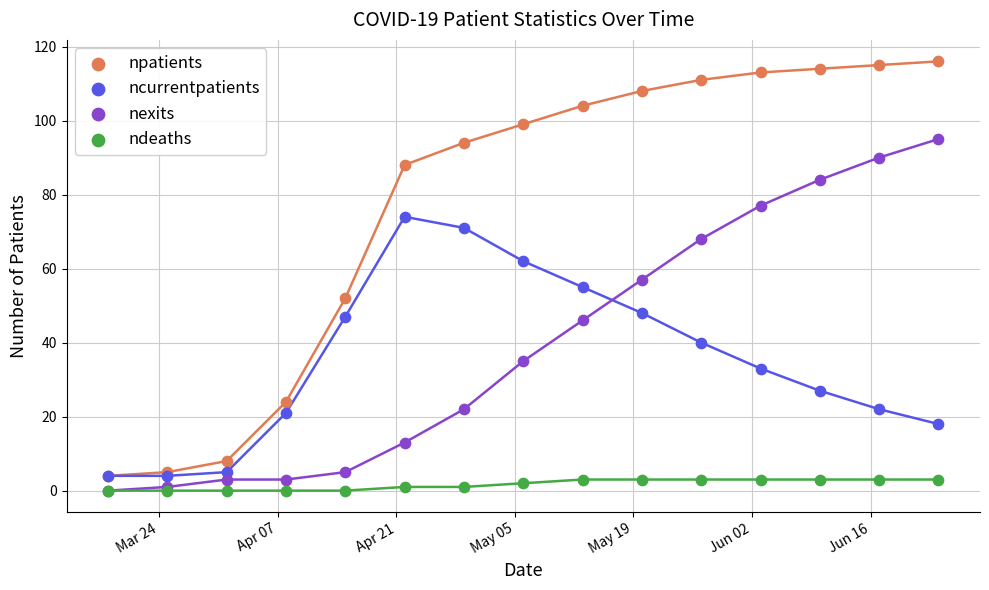

What are all the series names shown in the legend?

npatients, ncurrentpatients, nexits, ndeaths